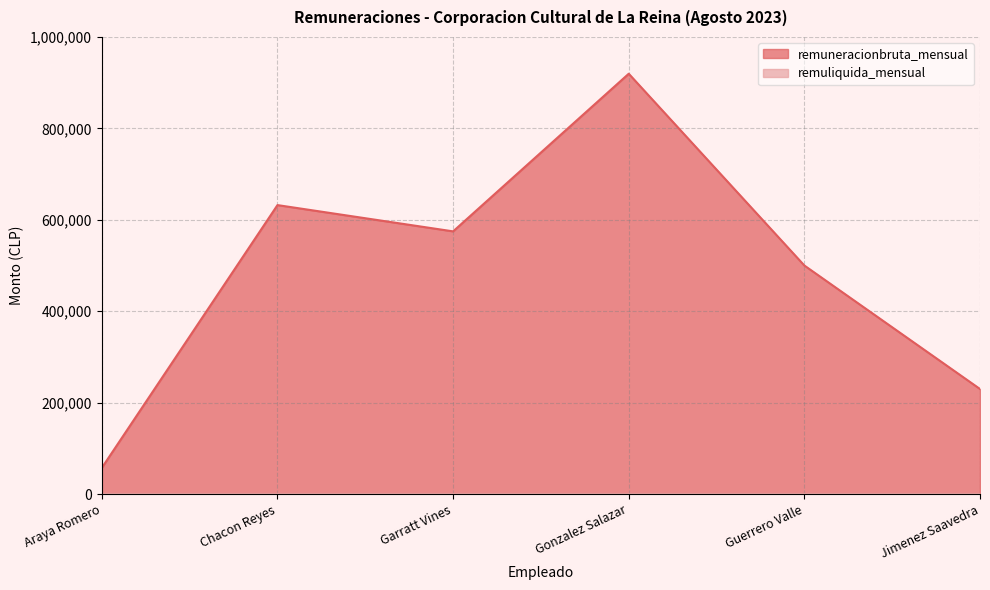

What is the label of the 2nd point from the right?

Guerrero Valle